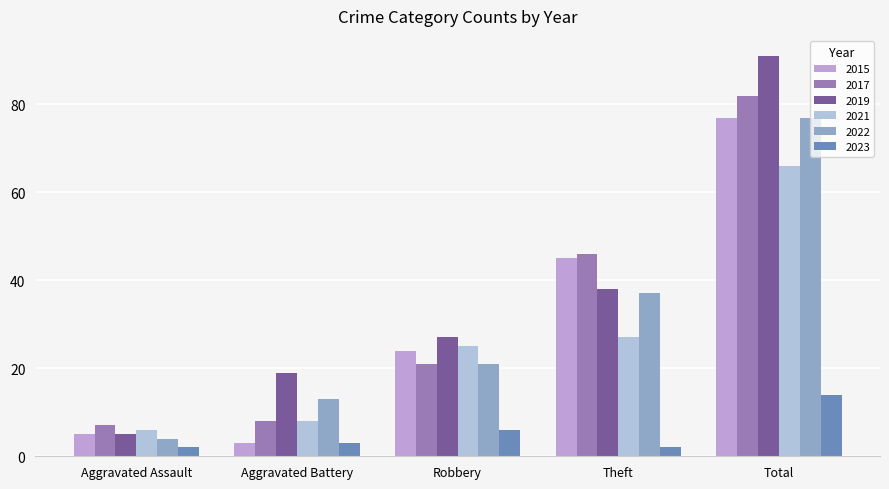

What is the value of the 2019 bar at the 4th from the left?

38